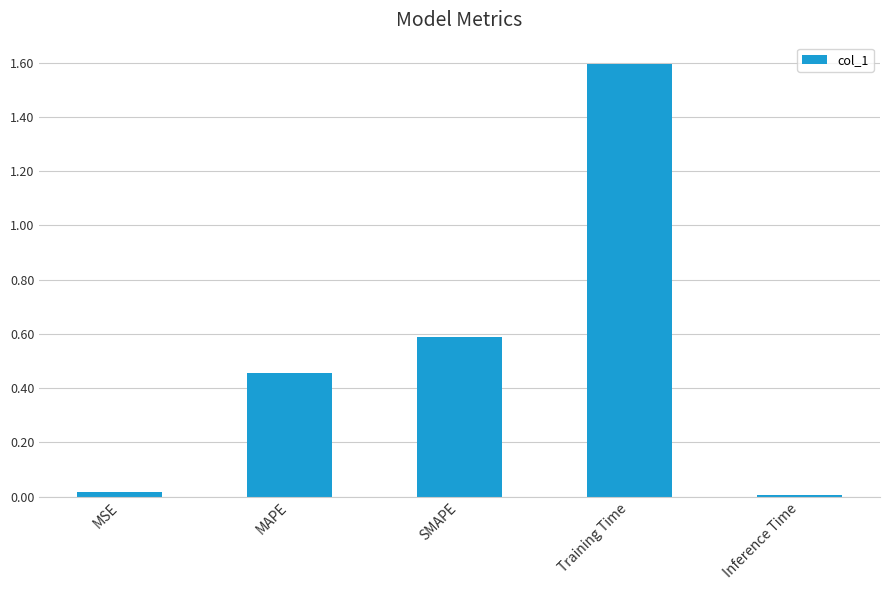

What is the change in value from MAPE to Training Time?

+1.1